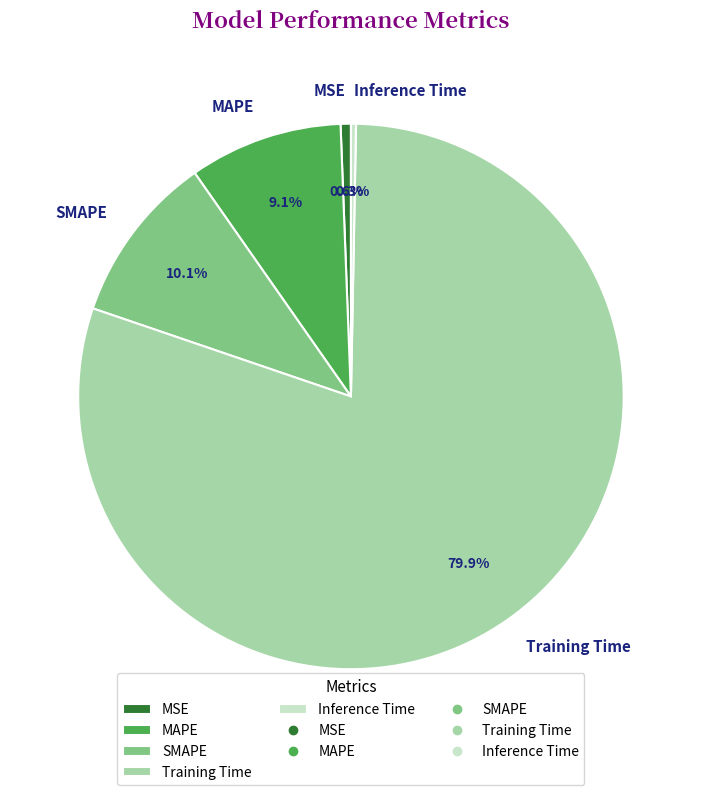

Combined, what portion of the pie is Training Time and SMAPE?

90.0%